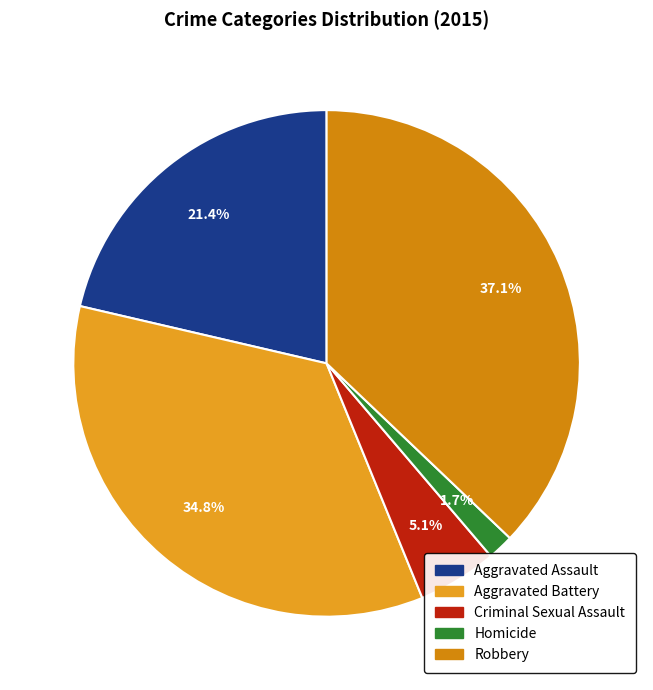

Combined, do Aggravated Battery and Robbery account for over 50%?

Yes